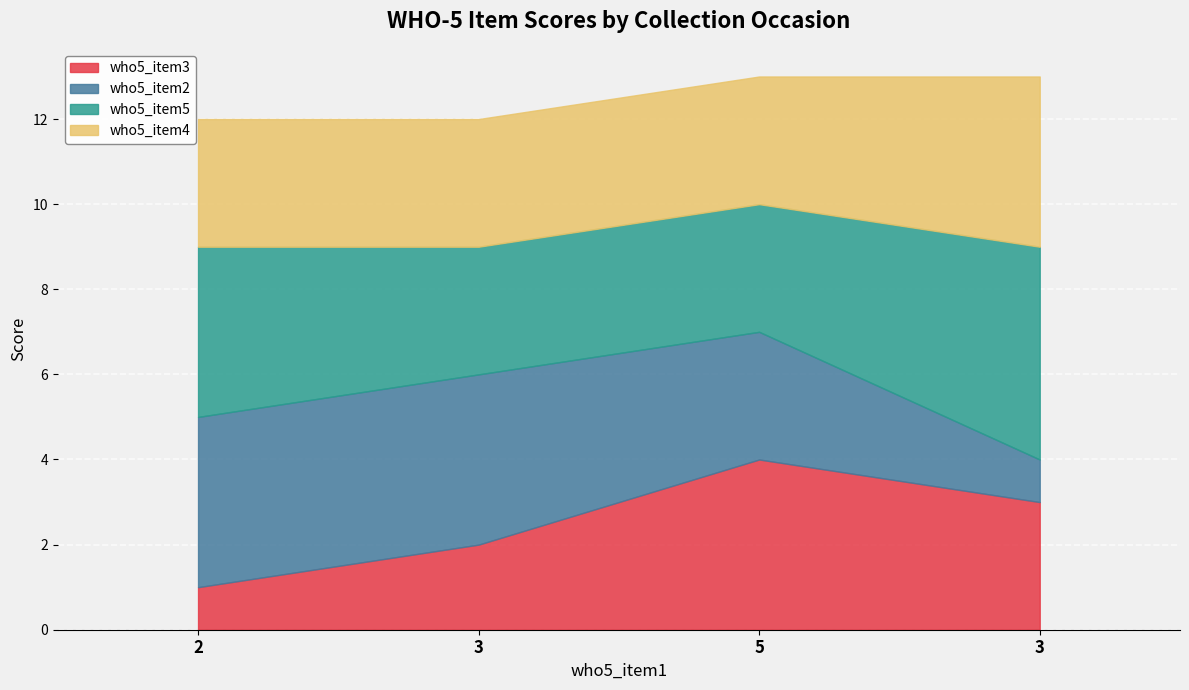

What is the spread (max minus min) of values at 5?

1